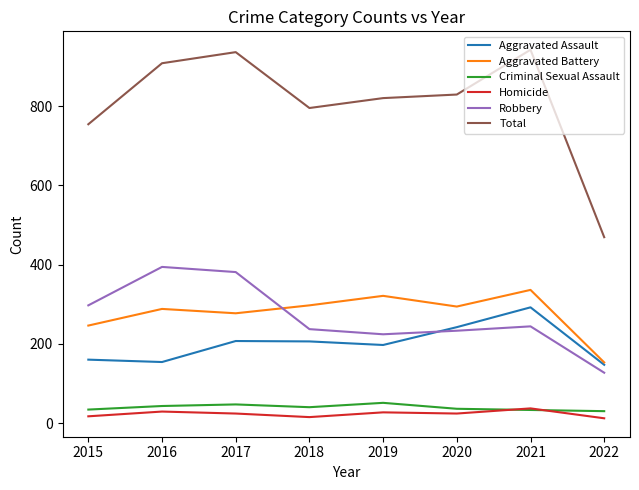

At which label is Total closest to 705?

2015